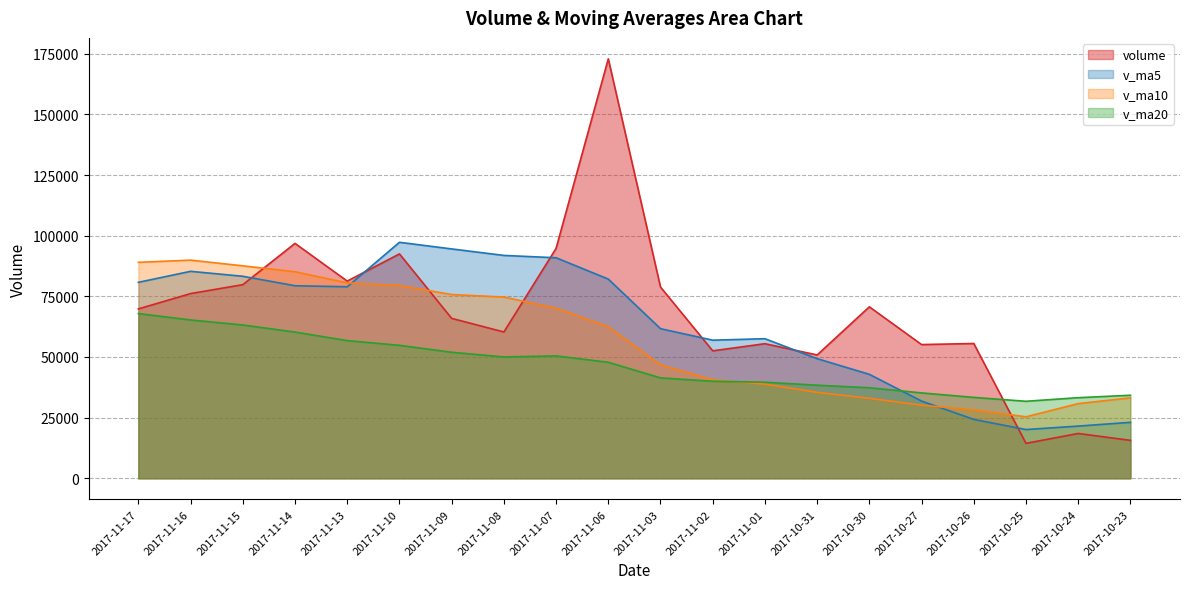

Is it true that v_ma10 equals 58666.8 at 2017-11-15?

False